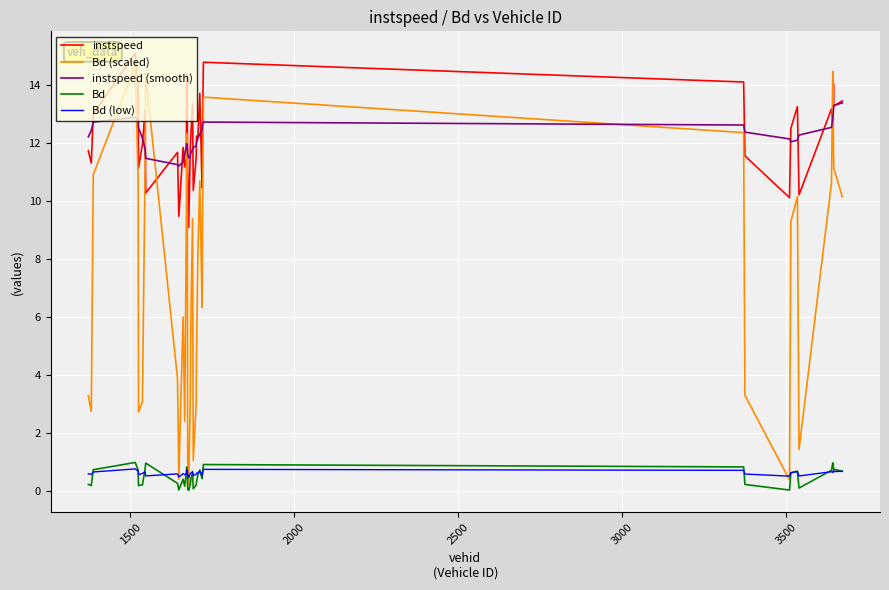

True or false: Bd (scaled) has more than 2 interior local peaks.

True